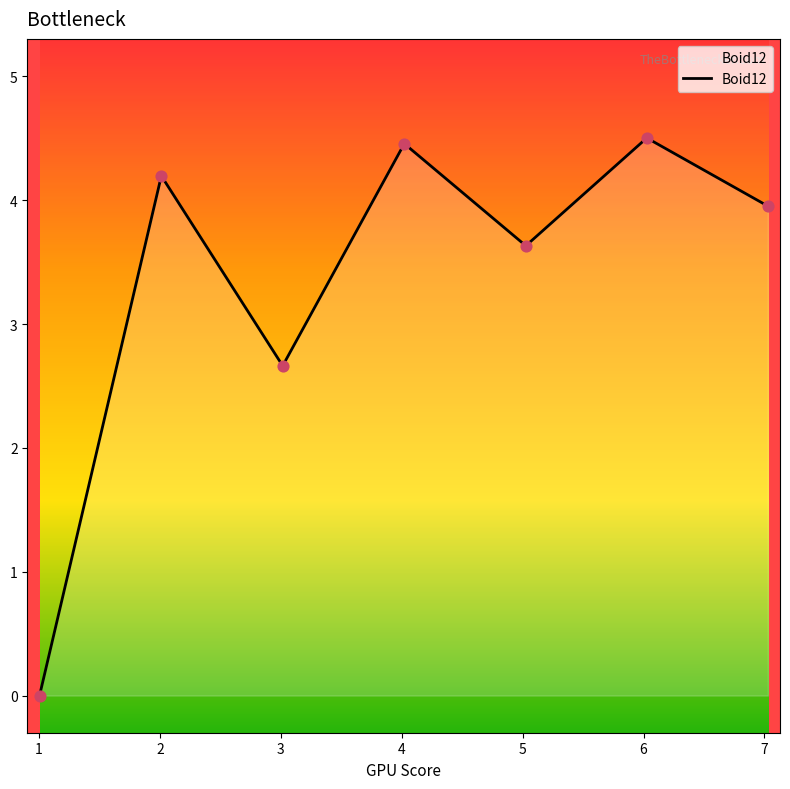

What is the difference between the maximum and minimum values?

4.5